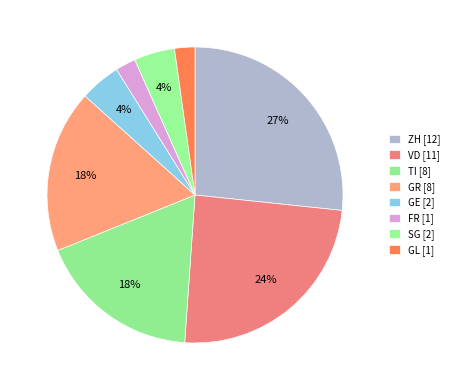

To the nearest percent, what is the difference between the ZH and VD slice percentages?

2%